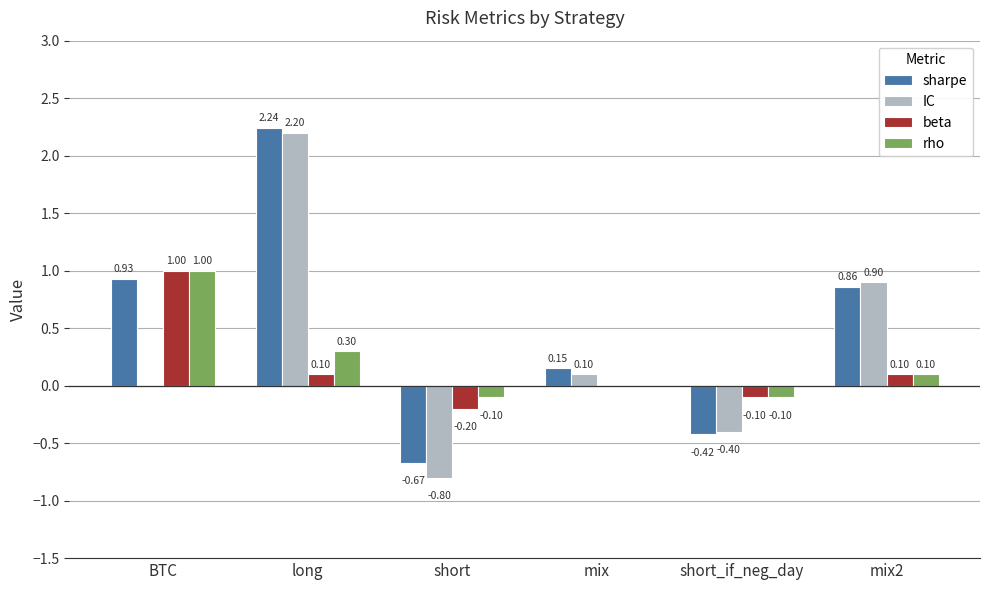

Count the number of data series in this chart.

4